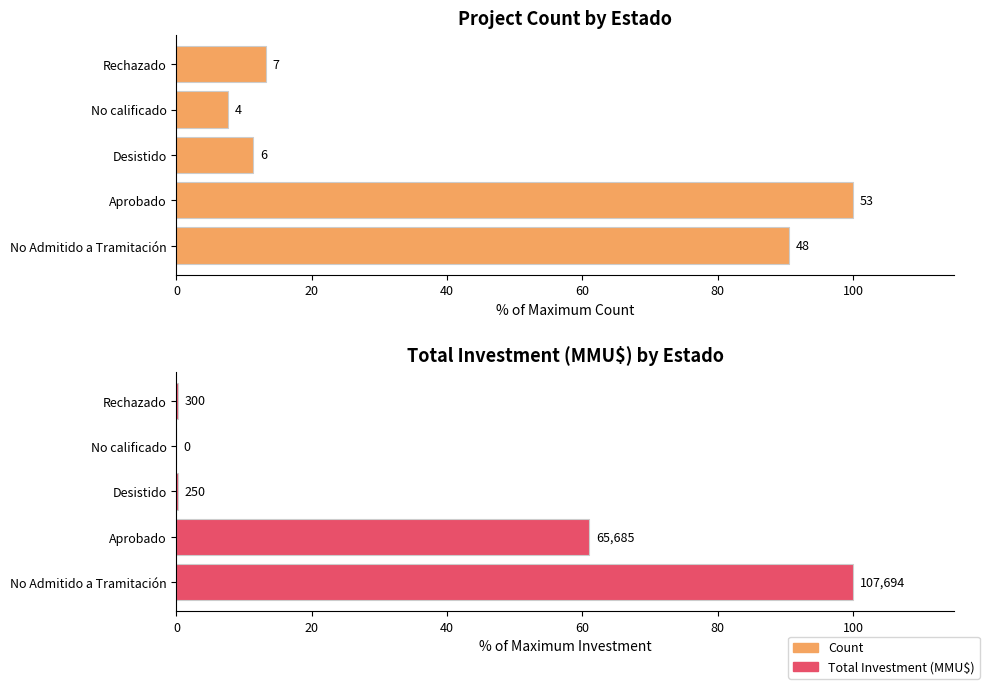

What is the average value of the Count series?

44.5